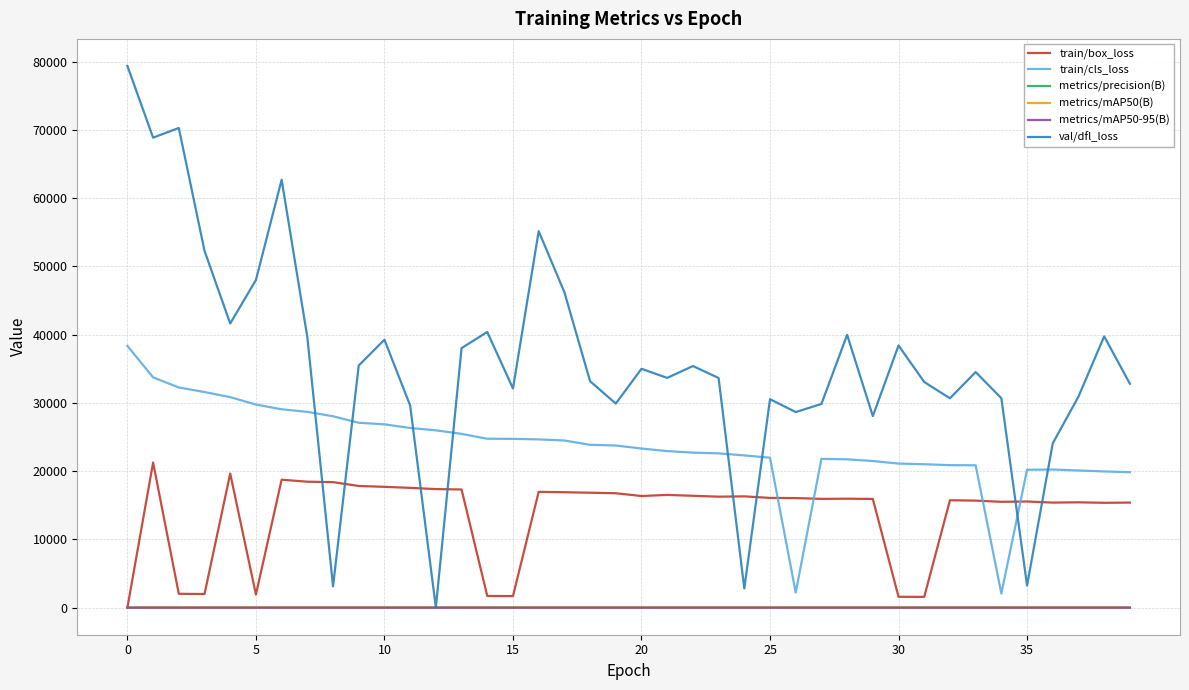

True or false: train/cls_loss and metrics/mAP50(B) intersect in this chart.

False